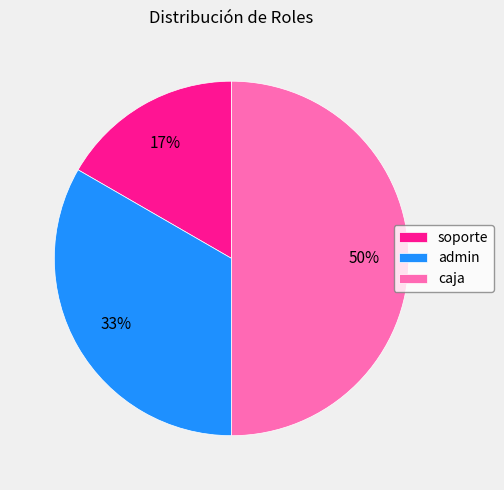

Is it true that admin is 33% of the pie?

True